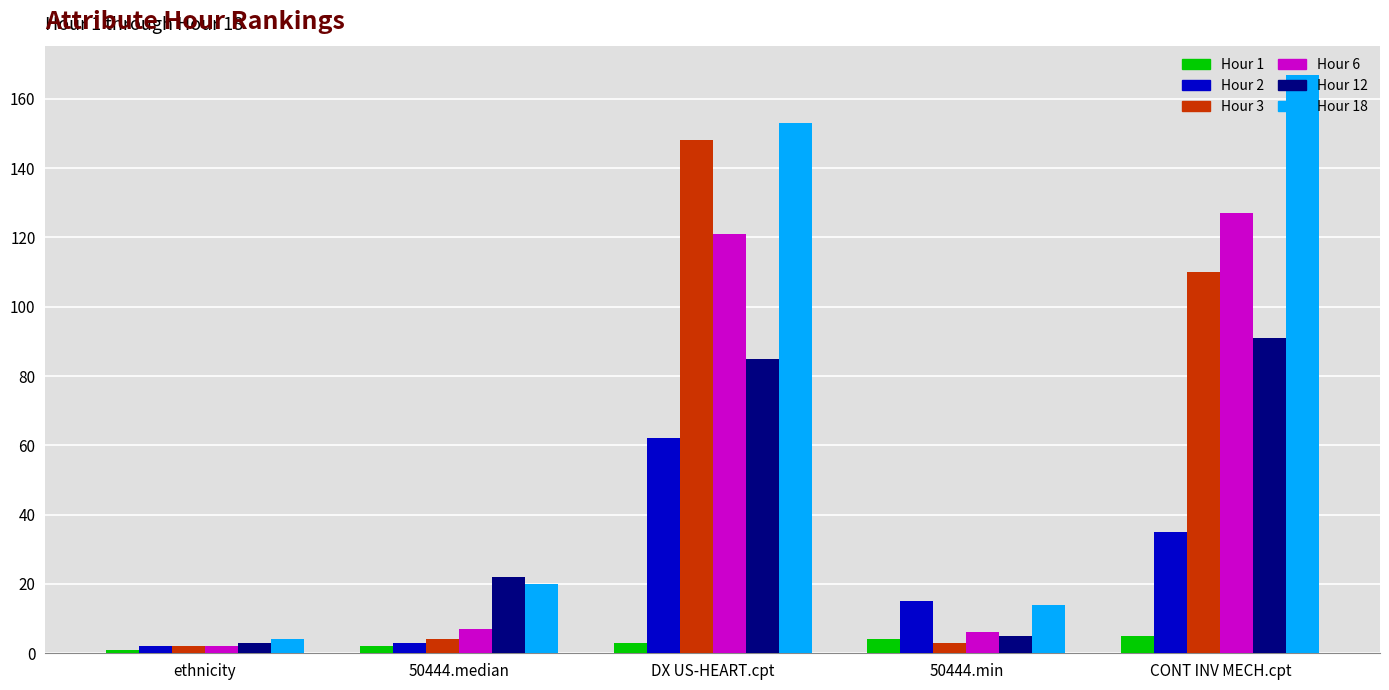

Between 50444.median and CONT INV MECH.cpt, which series saw the biggest shift?

Hour 18